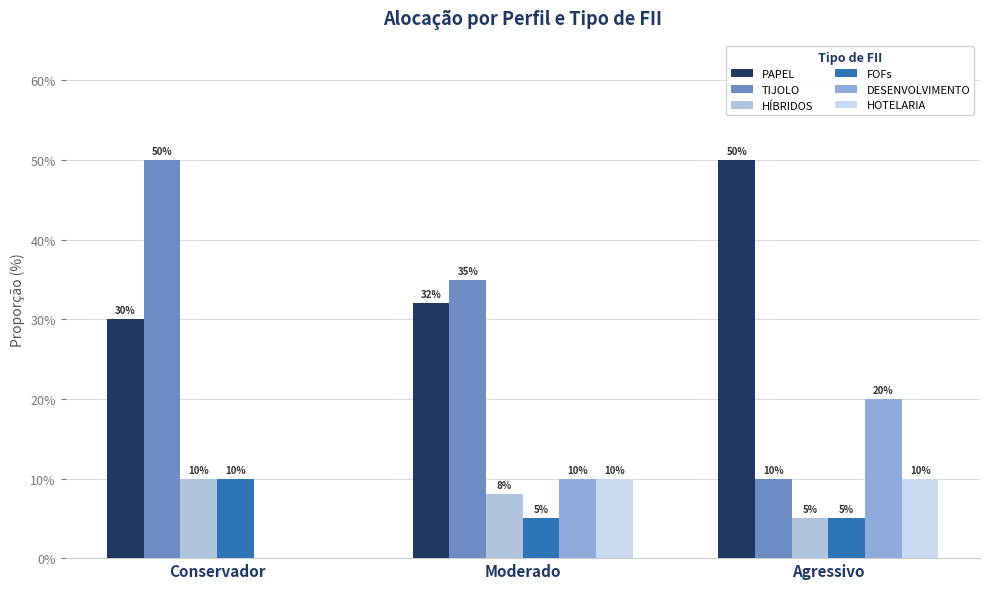

Between Conservador and Agressivo, which series saw the biggest shift?

TIJOLO